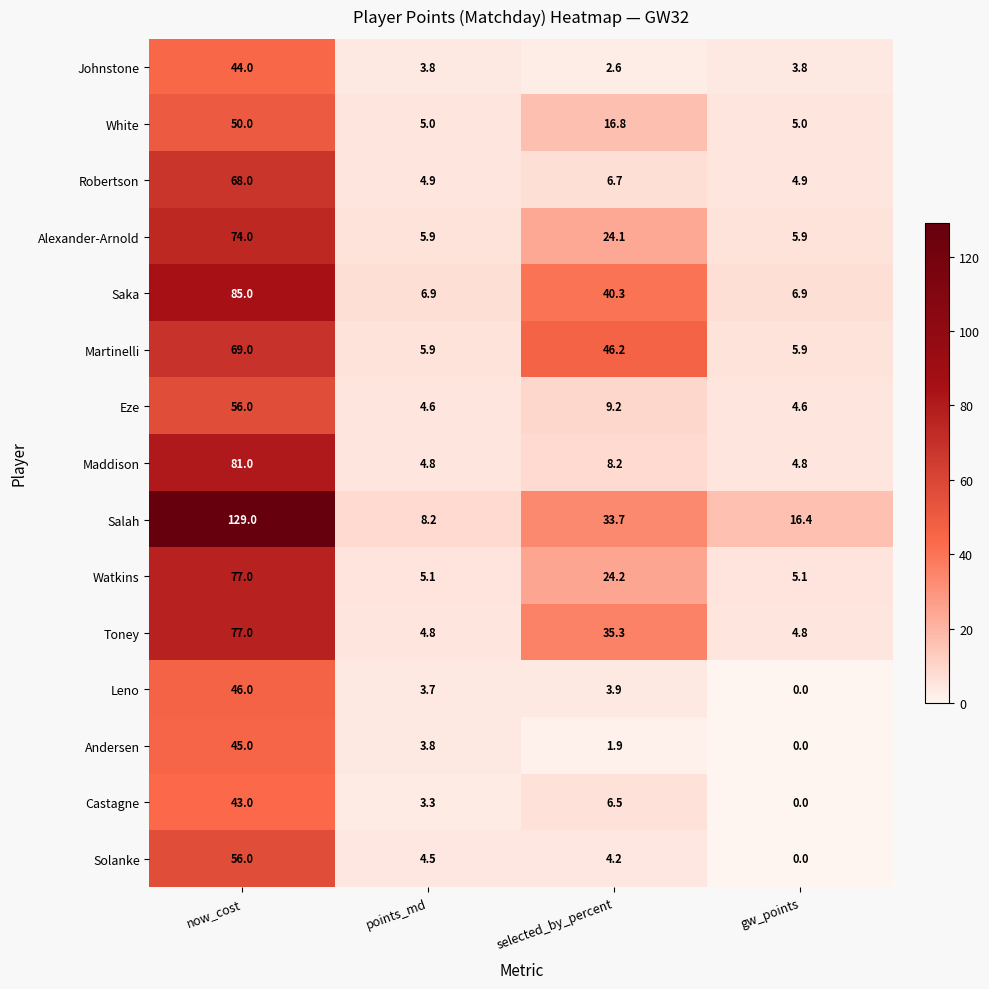

Which series has the largest total across all categories?

Salah